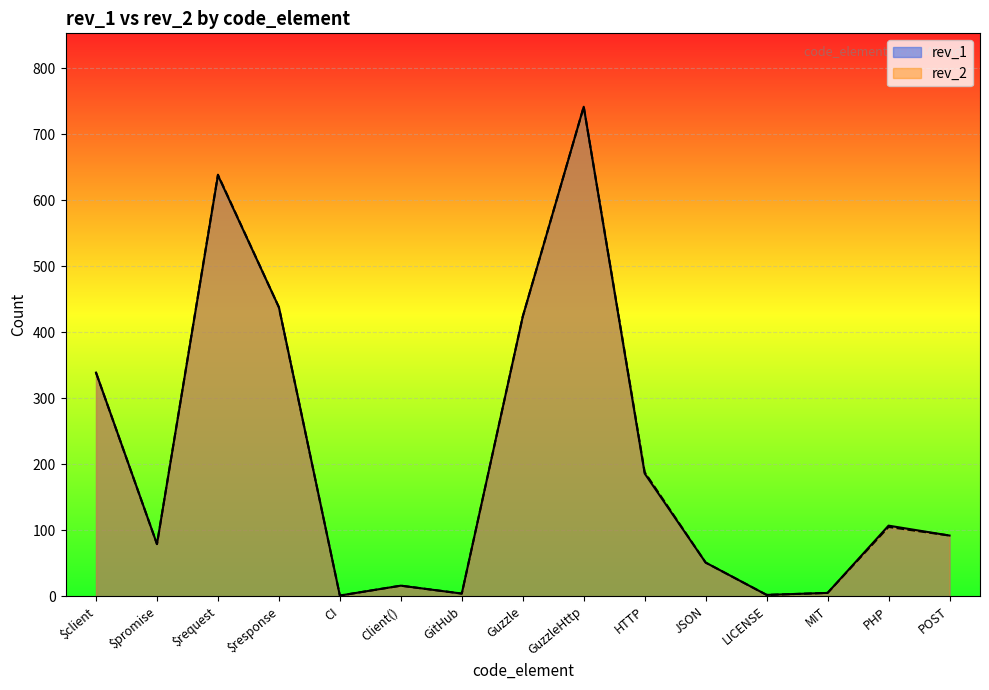

Rank the categories by rev_2 value from lowest to highest.

CI, LICENSE, GitHub, MIT, Client(), JSON, $promise, POST, PHP, HTTP, $client, Guzzle, $response, $request, GuzzleHttp